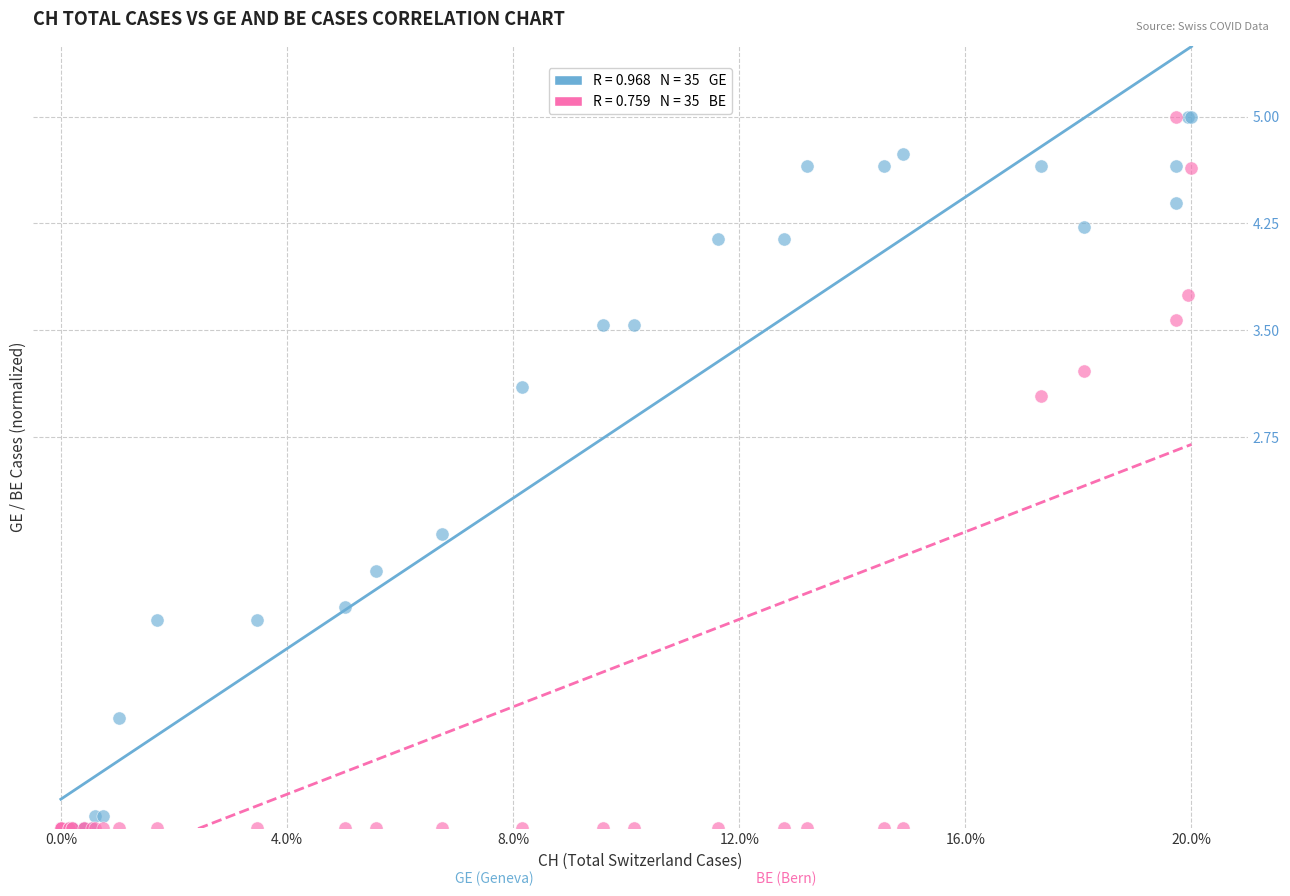

Across all series, what Y value is closest to 2?

2.1